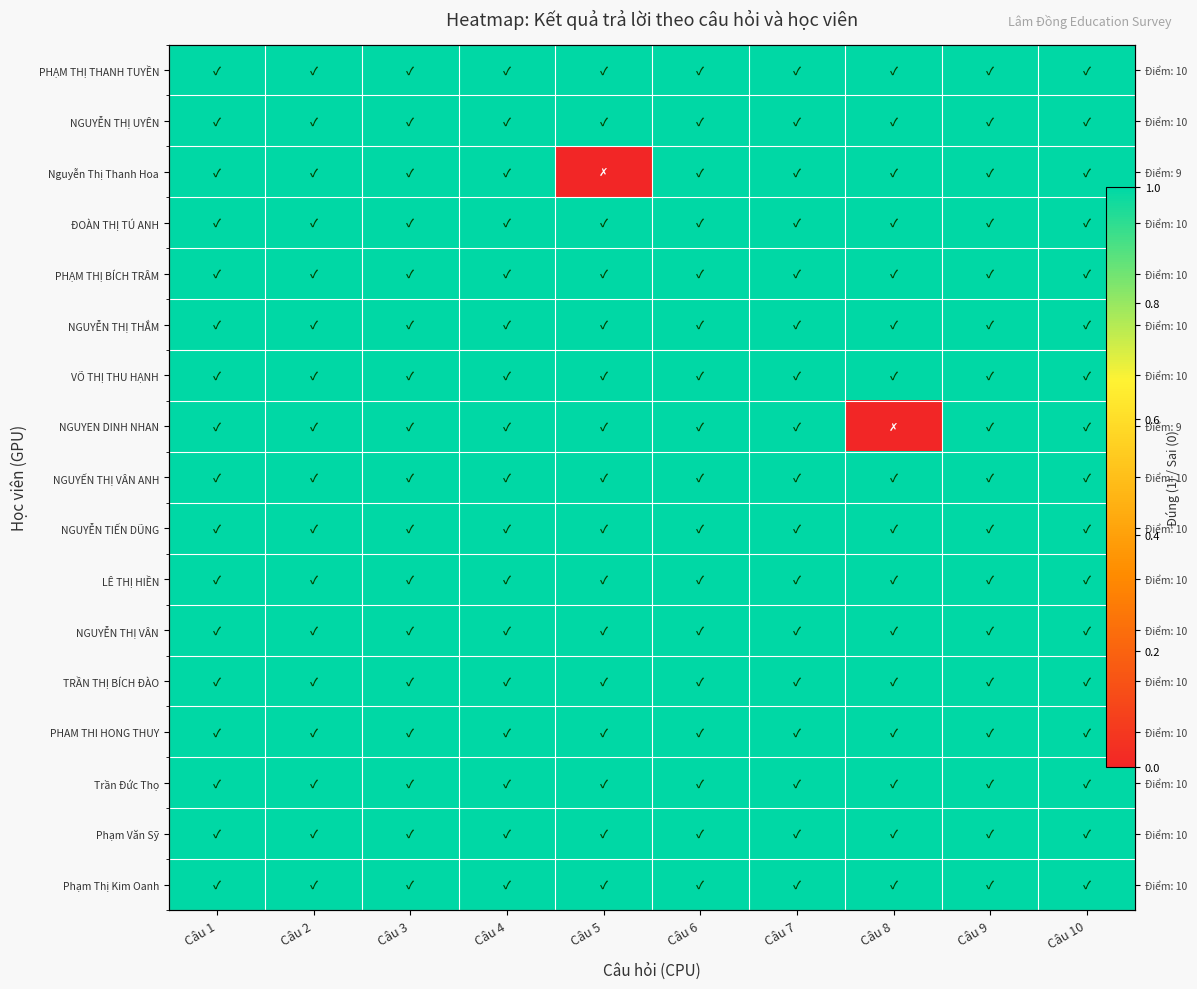

What is the sum of all ĐOÀN THỊ TÚ ANH values?

10